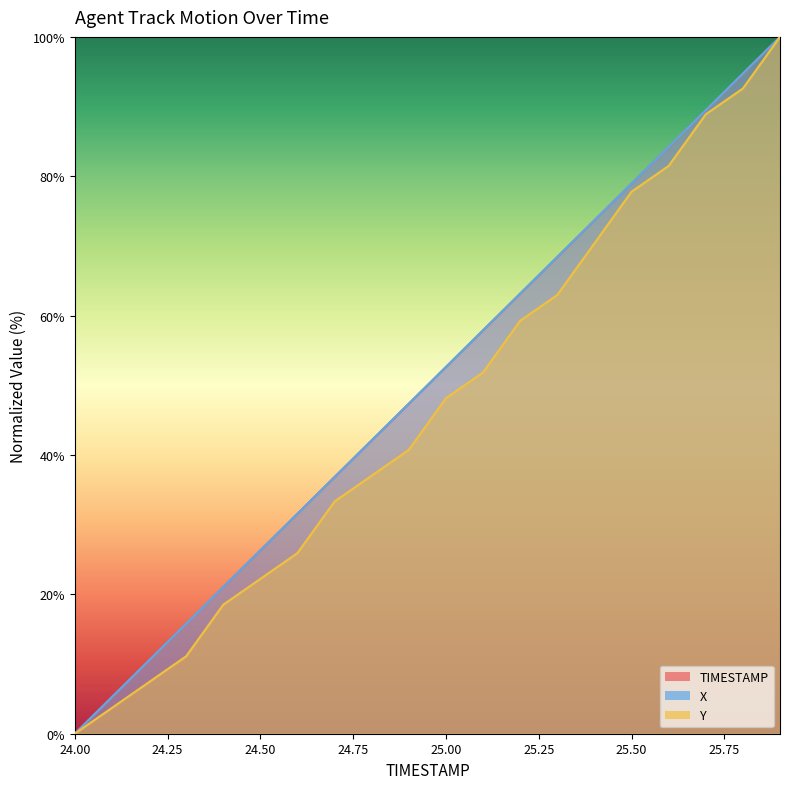

At how many categories does at least one series exceed 39?

12